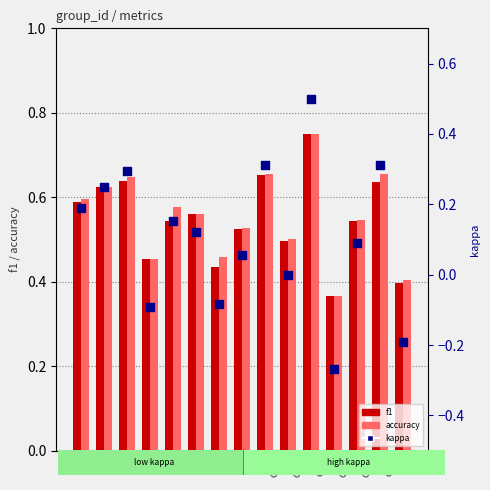

What are all the series names shown in the legend?

f1, accuracy, kappa